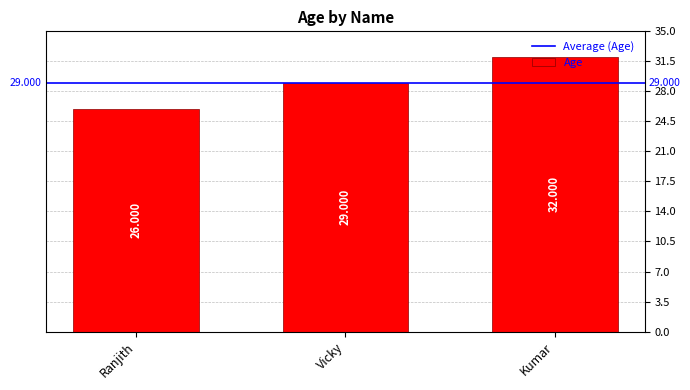

Between Vicky and Ranjith, which is larger?

Vicky